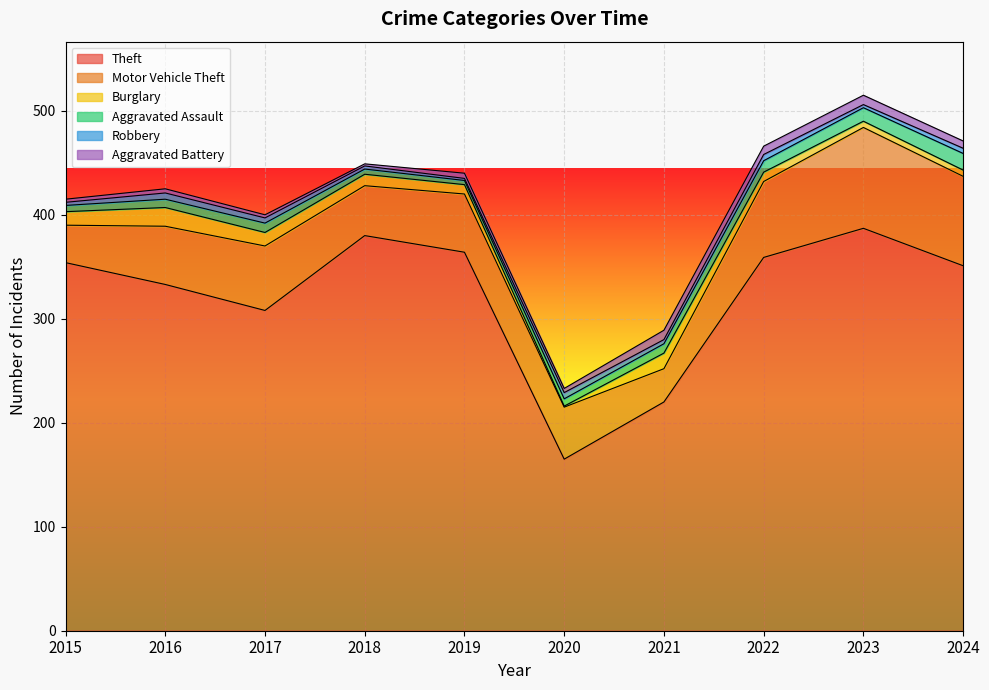

What value does the Burglary series have at 2024?

6